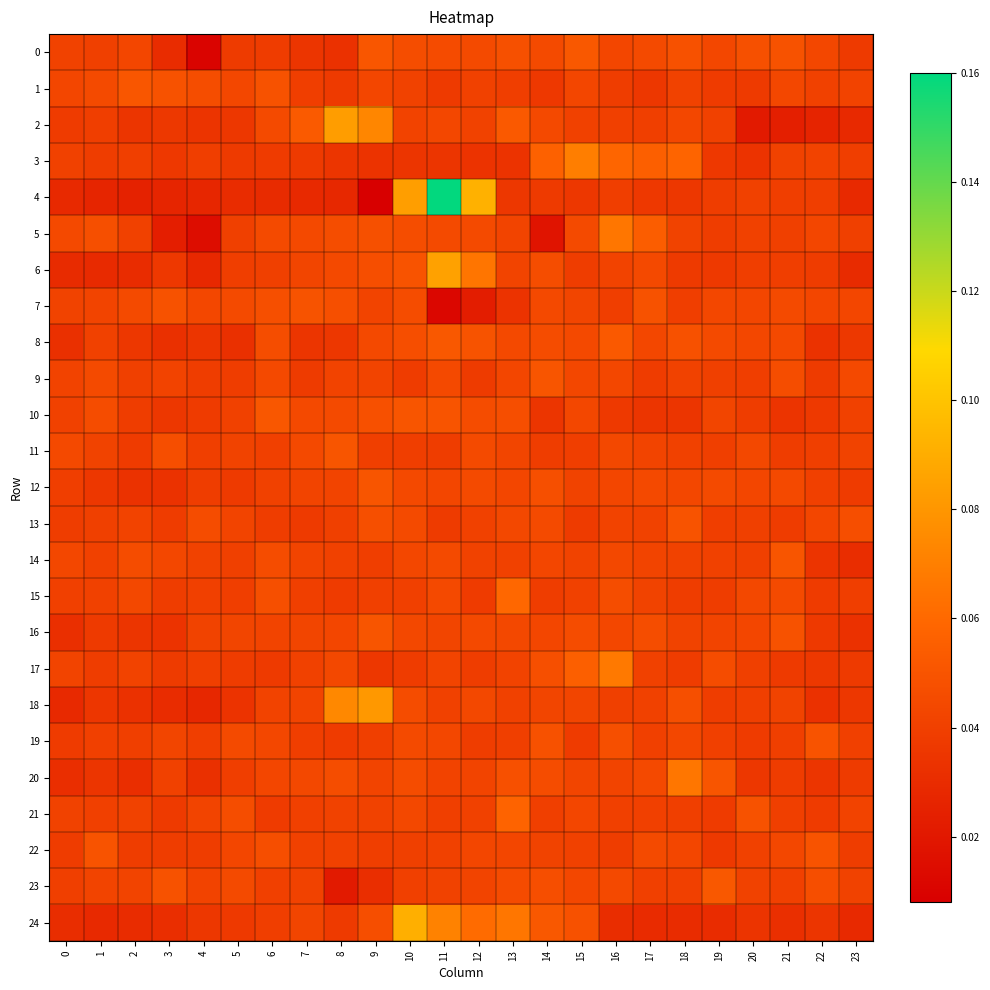

What is the total value across all series at 3?

0.9